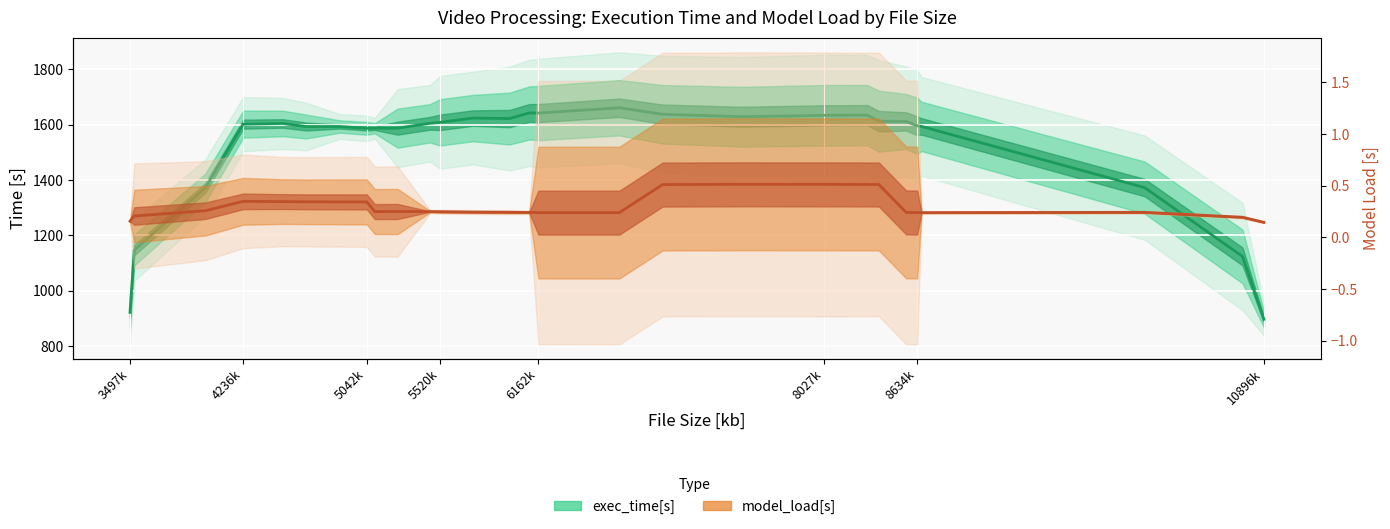

Reading right to left, what are all the values shown in this chart?

exec_time[s]: 896.8	1124.1	1372.8	1594.0	1596.1	1611.9	1612.9	1634.8	1634.0	1629.0	1637.8	1661.3	1642.2	1642.5	1622.3	1624.0	1608.6	1605.1	1587.7	1587.2	1586.9	1593.6	1593.5	1604.6	1602.1	1372.3	1147.2	922.1
model_load[s]: 0.1	0.2	0.2	0.2	0.2	0.2	0.5	0.5	0.5	0.5	0.5	0.2	0.2	0.2	0.2	0.2	0.2	0.2	0.3	0.2	0.3	0.3	0.3	0.3	0.3	0.3	0.2	0.2